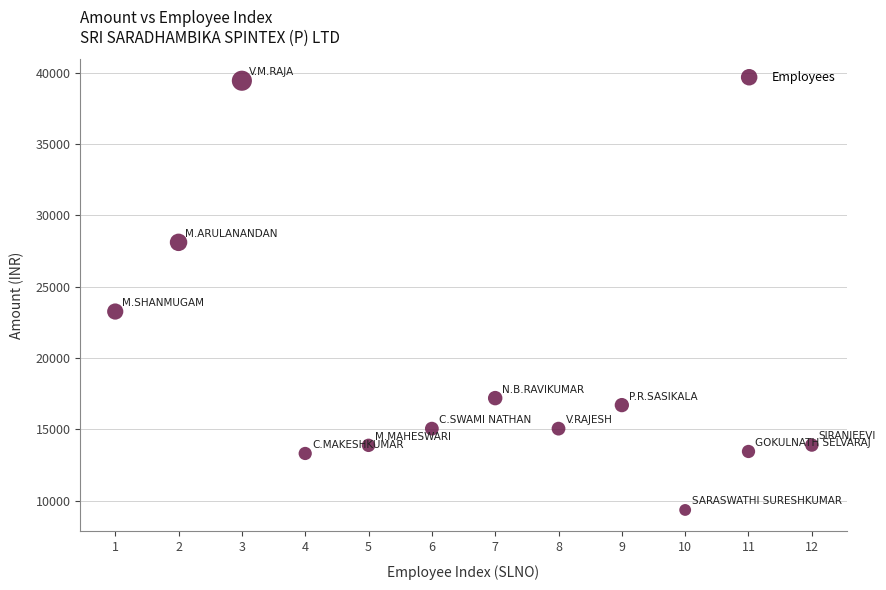

What Y value in the scatter plot is closest to 24395?

23260